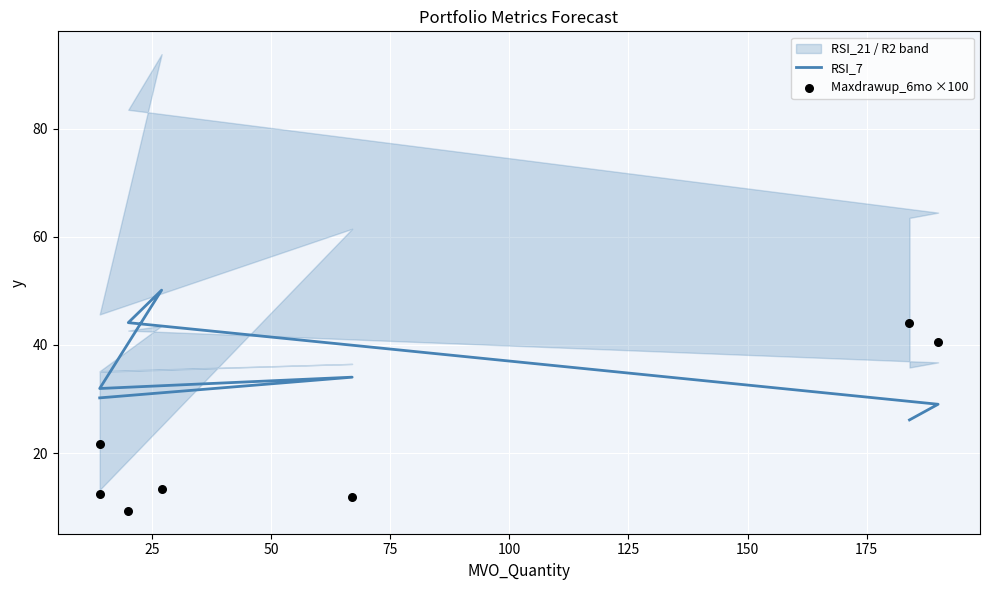

Which series contains the lowest Y value?

Maxdrawup_6mo ×100